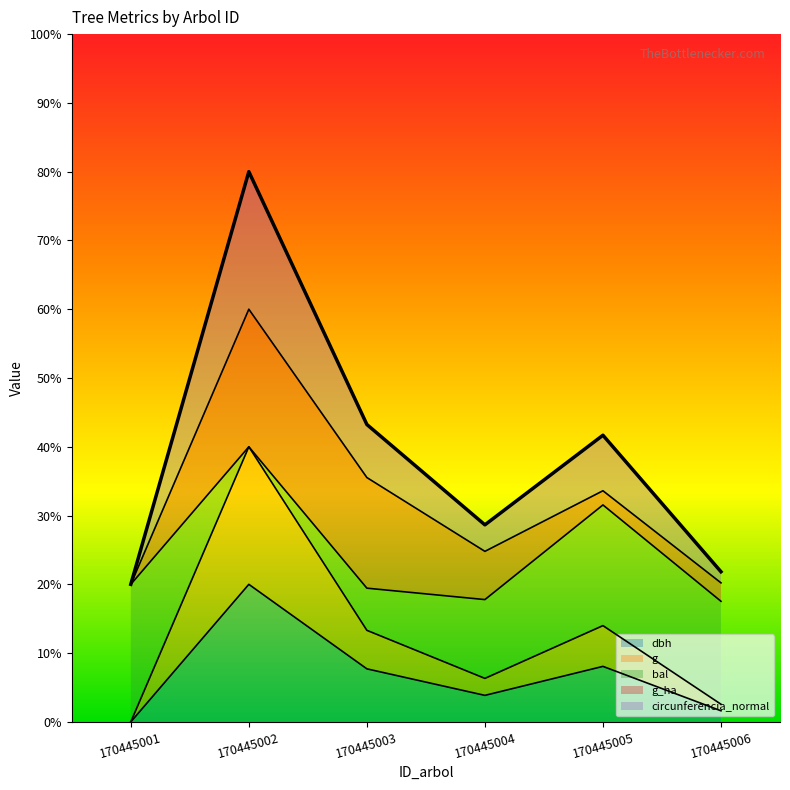

Which category has the lowest value in the g series?

170445001